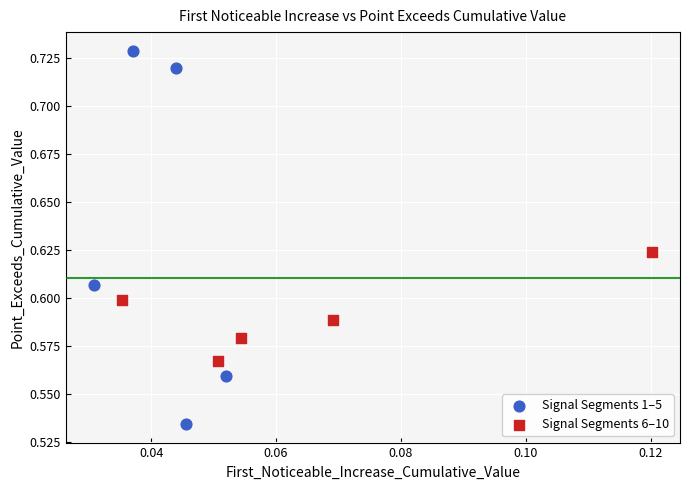

Which series has the widest spread of Y values?

Signal Segments 1–5